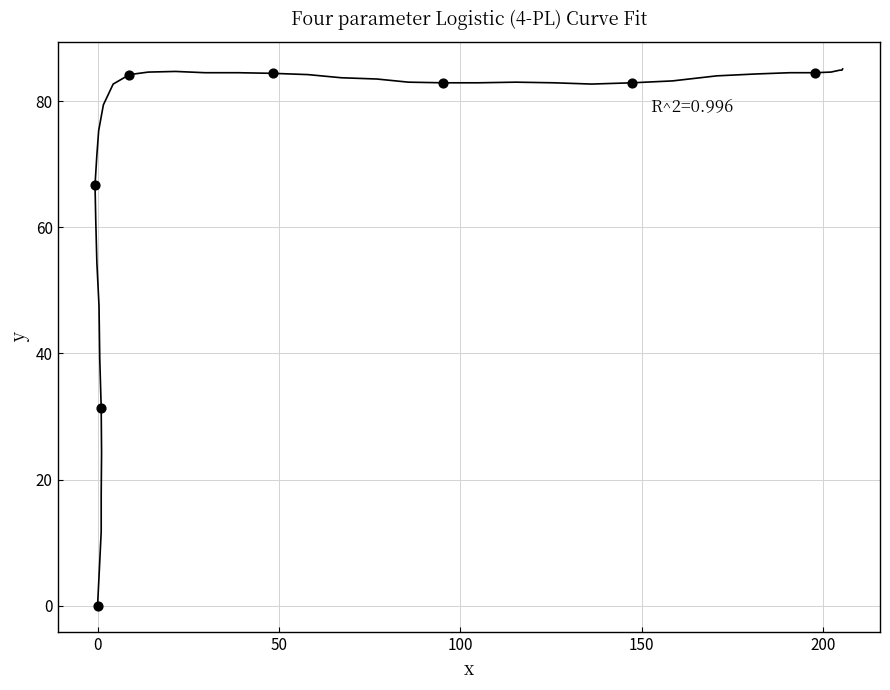

What is the range of Y values (max minus min)?

84.5